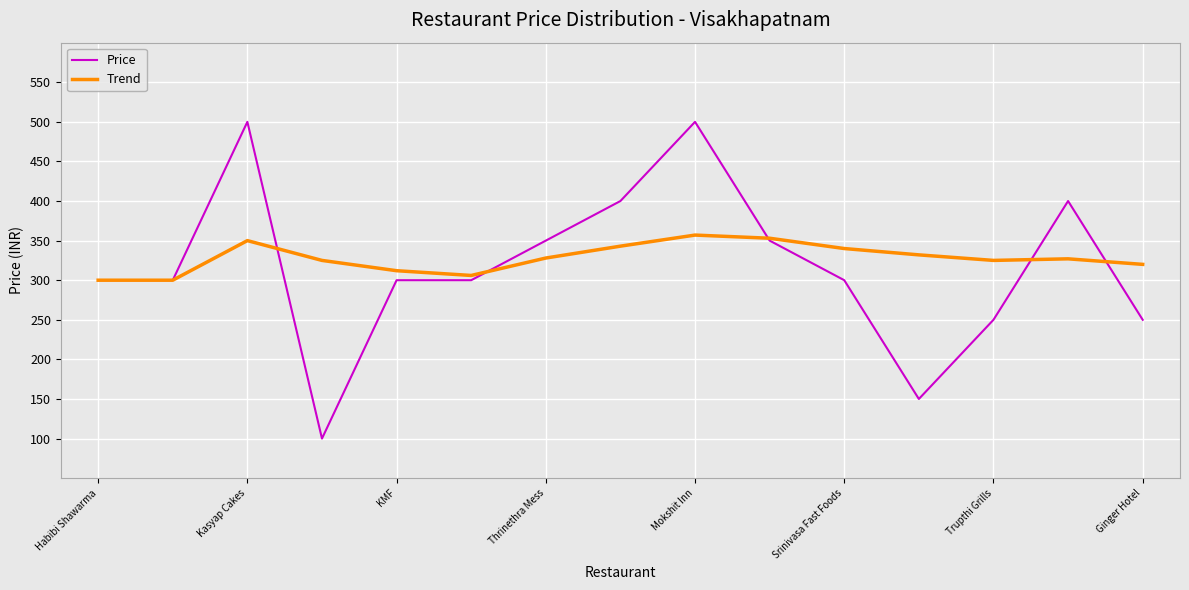

What is the maximum value for Price?

500